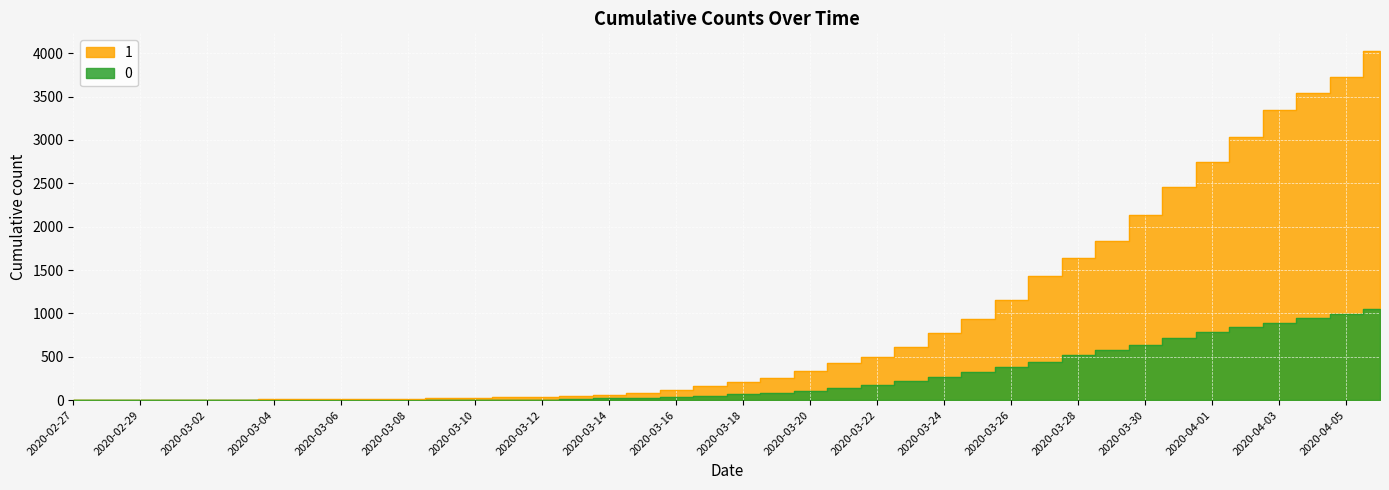

List the series in order of their overall mean, highest first.

1, 0